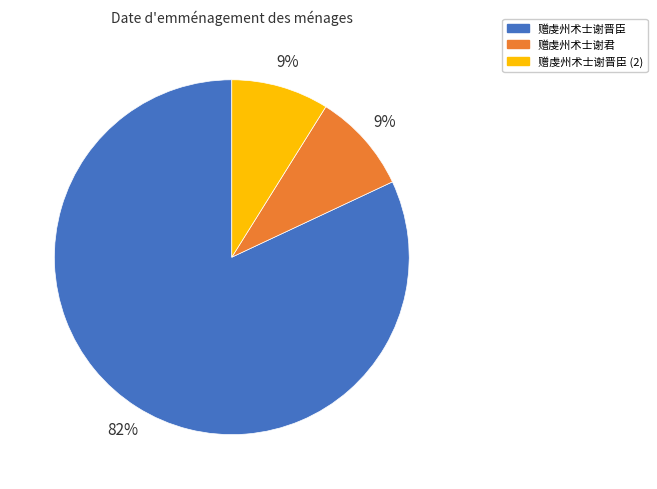

What percentage is the 赠虔州术士谢晋臣 (2) slice, to the nearest percent?

9%